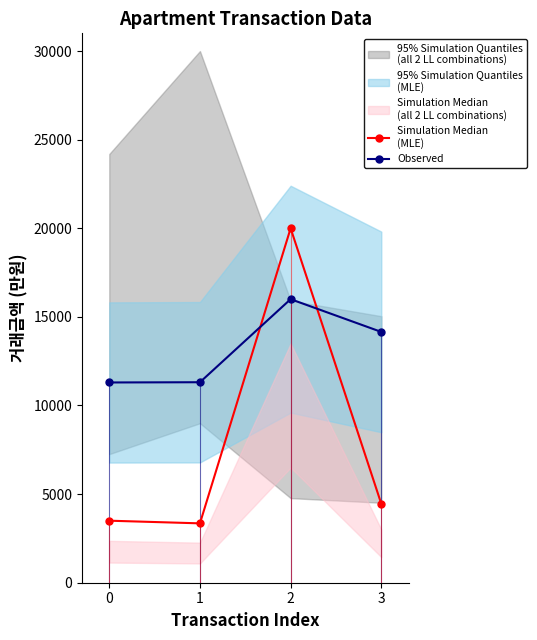

What is the value of the Simulation Median
(MLE) point at the 3rd from the left?

20000.0